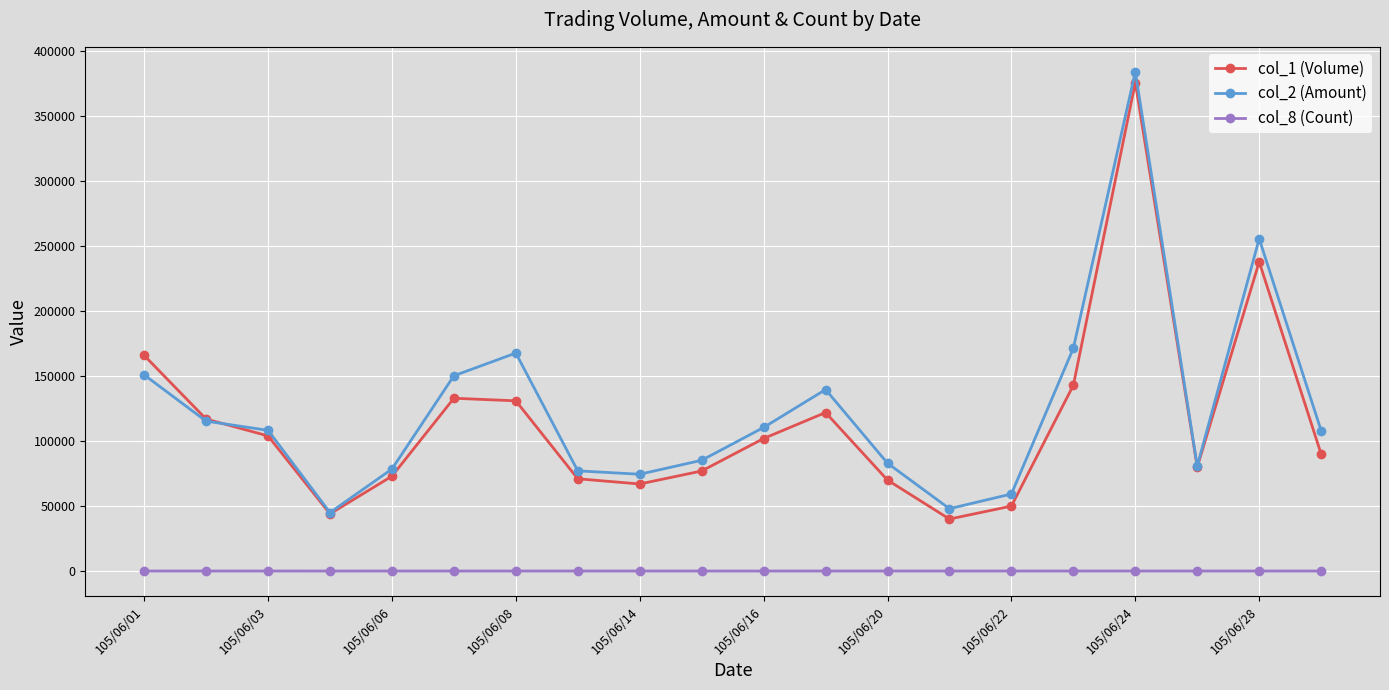

What is the greatest value displayed?

384270